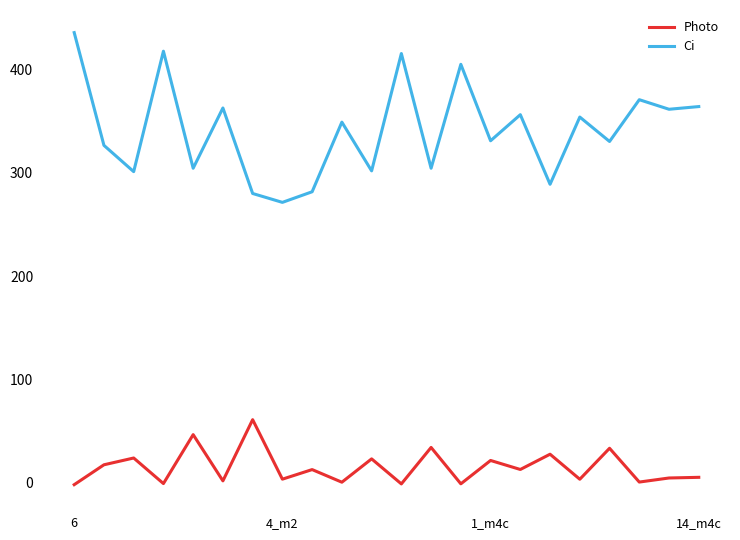

What is the highest value of the Ci series?

435.5